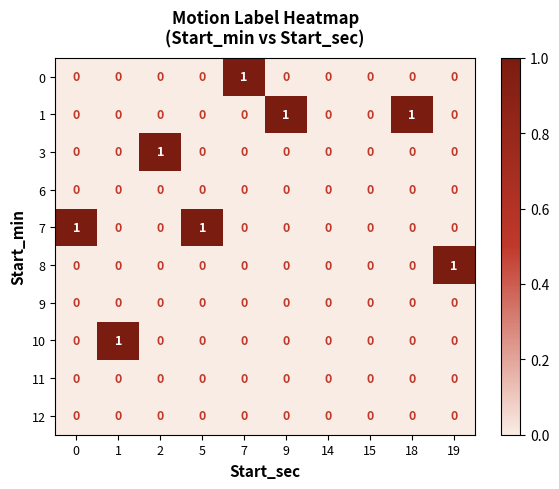

Is the value of 0 at 5 greater than the value of 10 at 1?

No